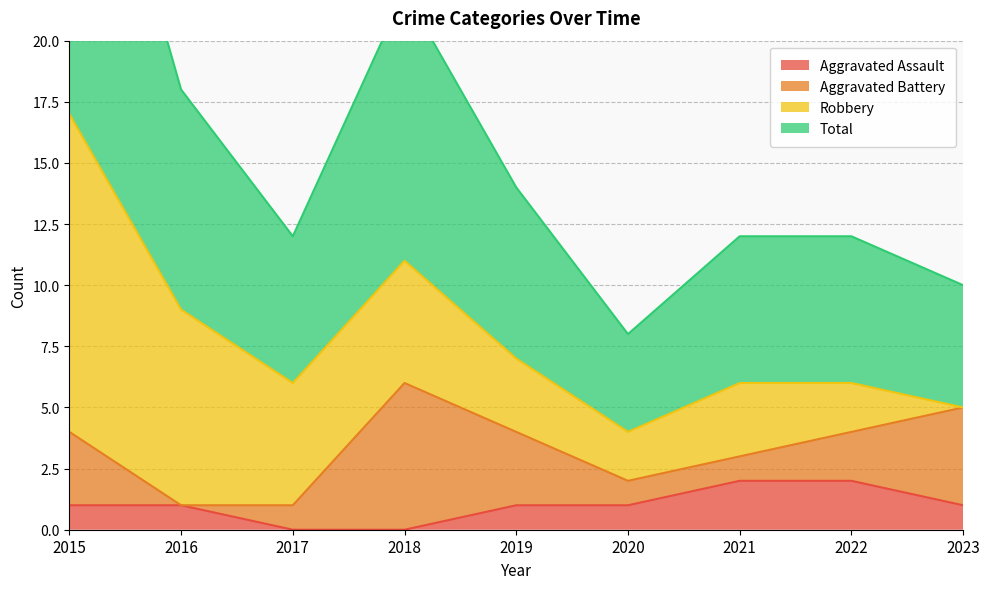

Which category has the lowest value in the Total series?

2020